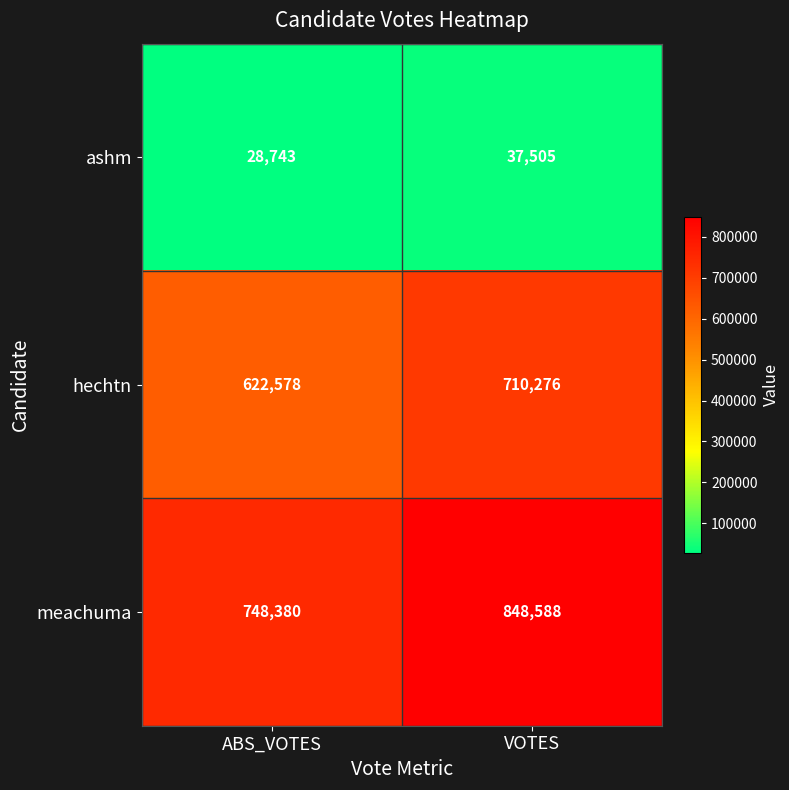

Rank the categories by hechtn value from lowest to highest.

ABS_VOTES, VOTES